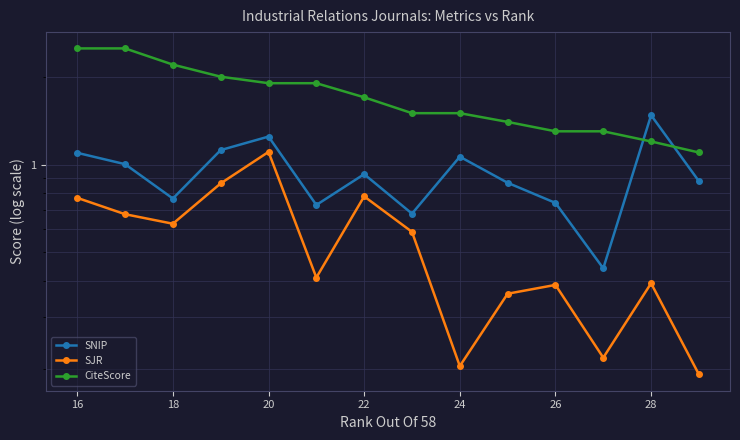

How many categories are shown in the chart?

14